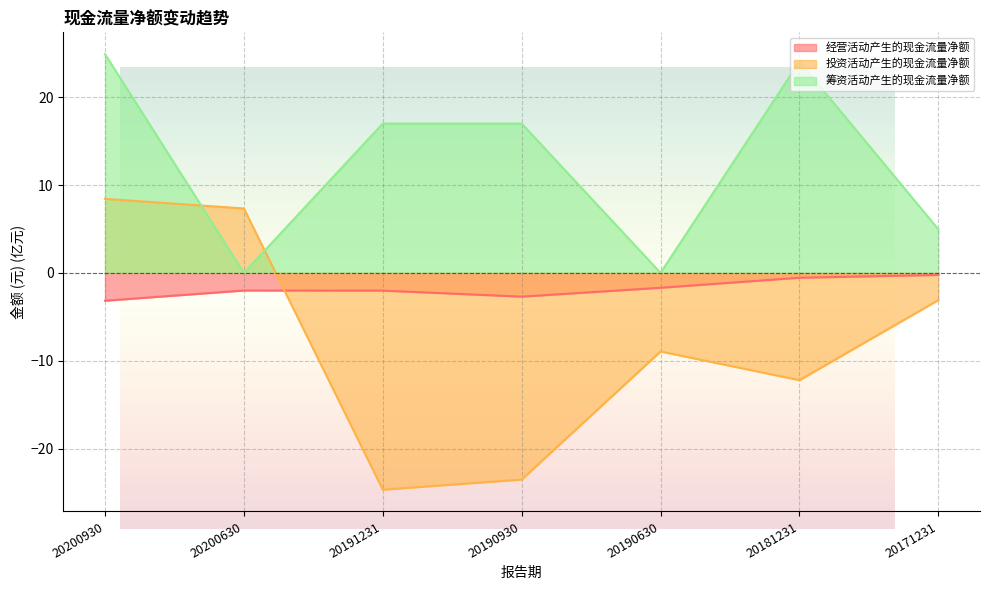

Which category has the highest value across all series?

20200930